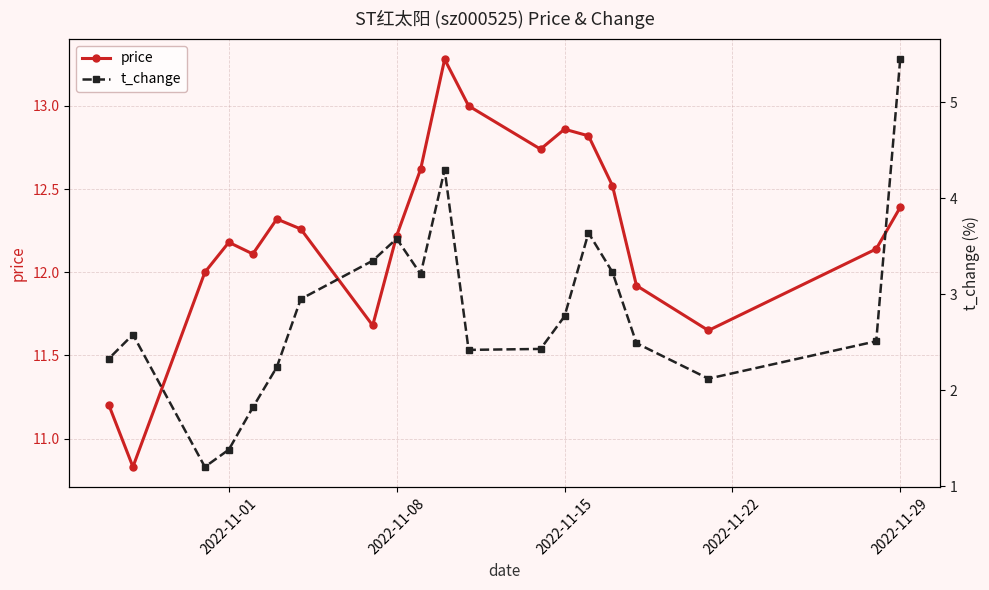

In price, how many points are higher than both neighbors (excluding endpoints)?

4